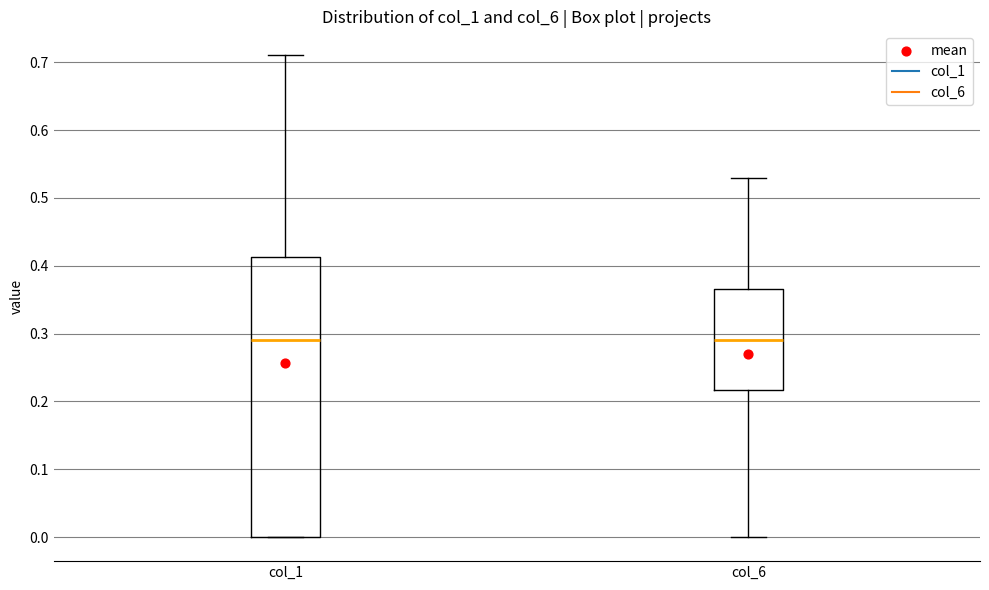

Comparing the boxes themselves (not the whiskers), which one is the tallest?

col_1